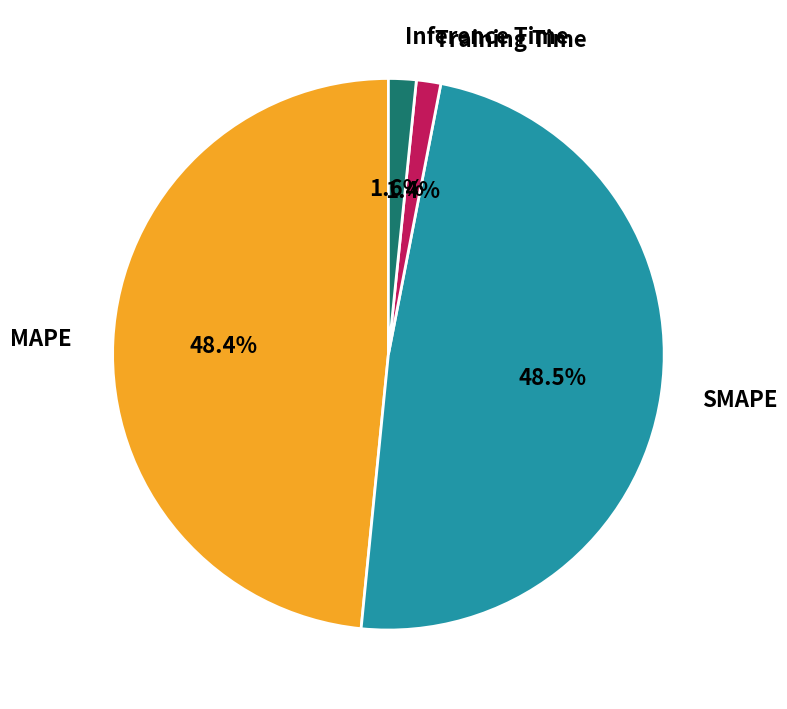

True or false: SMAPE accounts for 63% of the total.

False